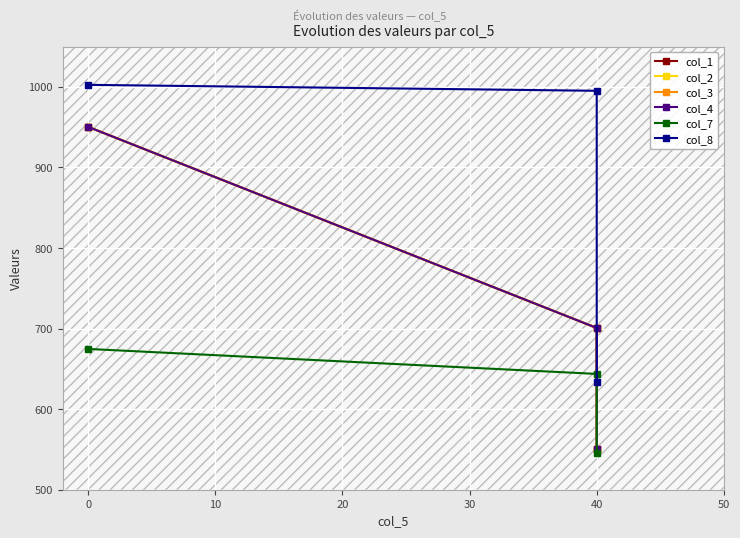

What is the maximum value for col_4?

950.4